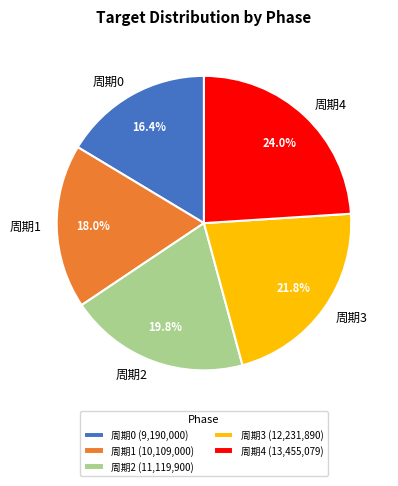

Which category has the biggest portion of the pie?

周期4